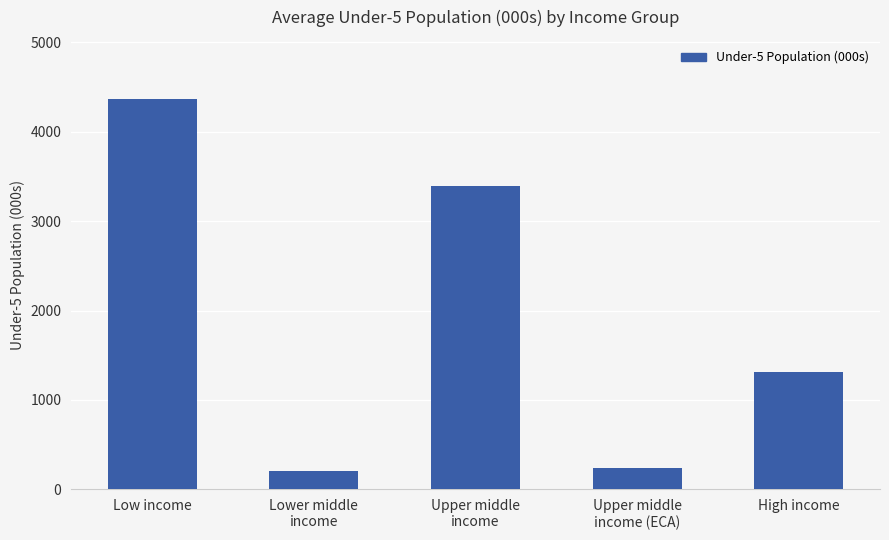

Approximately how many times larger is the value at Low income compared to Upper middle
income?

1.3